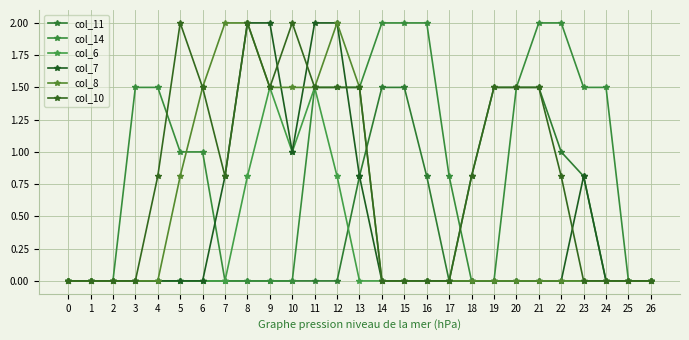

What value does the col_8 series have at 6?

1.5